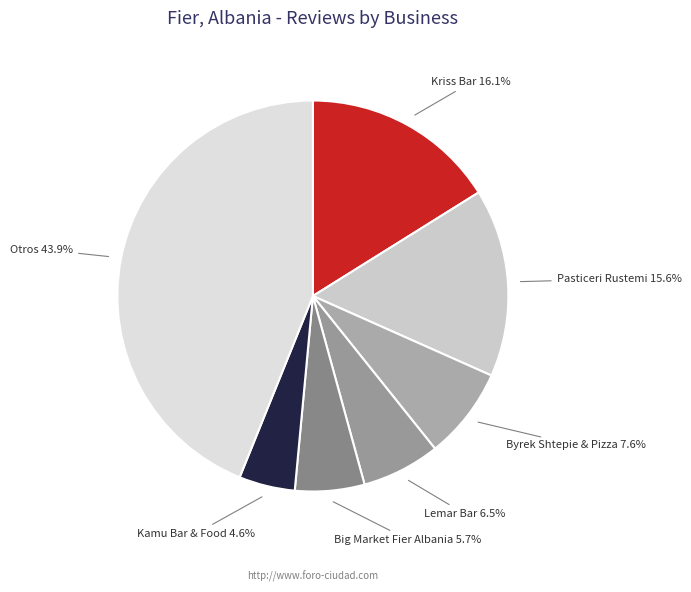

Does Big Market Fier Albania represent more than half of the total?

No